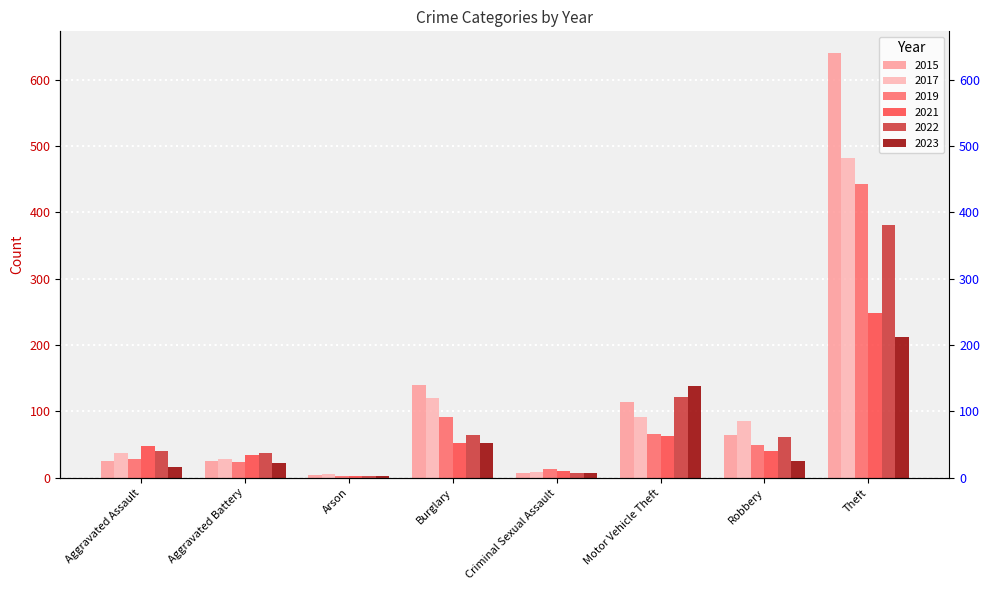

What are all the series names shown in the legend?

2015, 2017, 2019, 2021, 2022, 2023